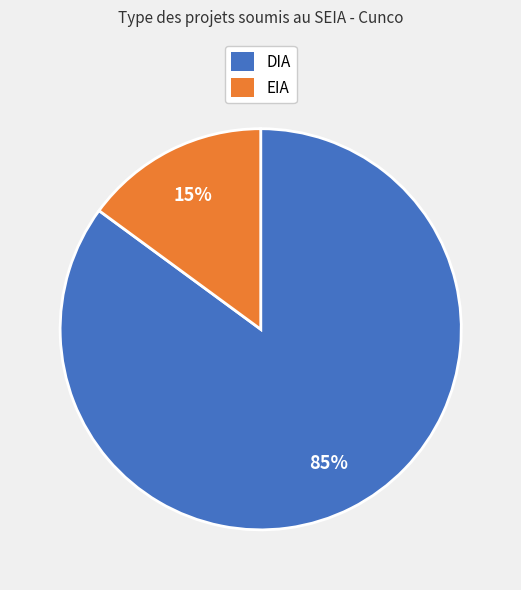

Between EIA and DIA, which is larger?

DIA